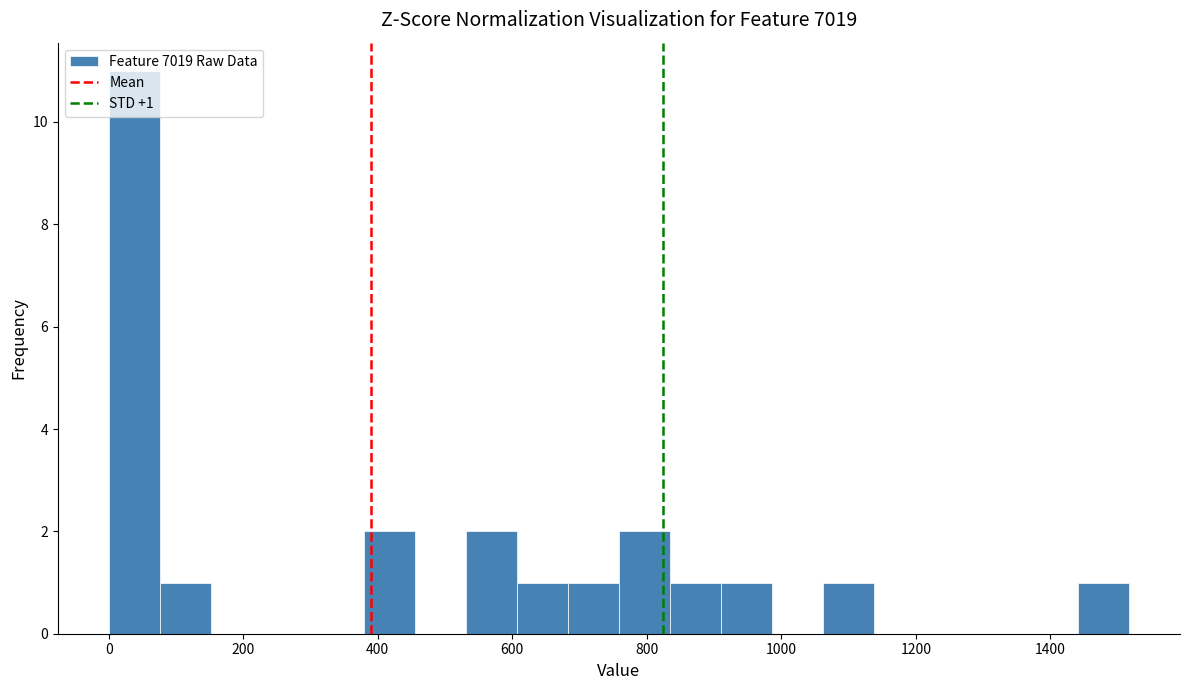

Read against the x-axis, roughly where is the centre of the tallest bar?

40